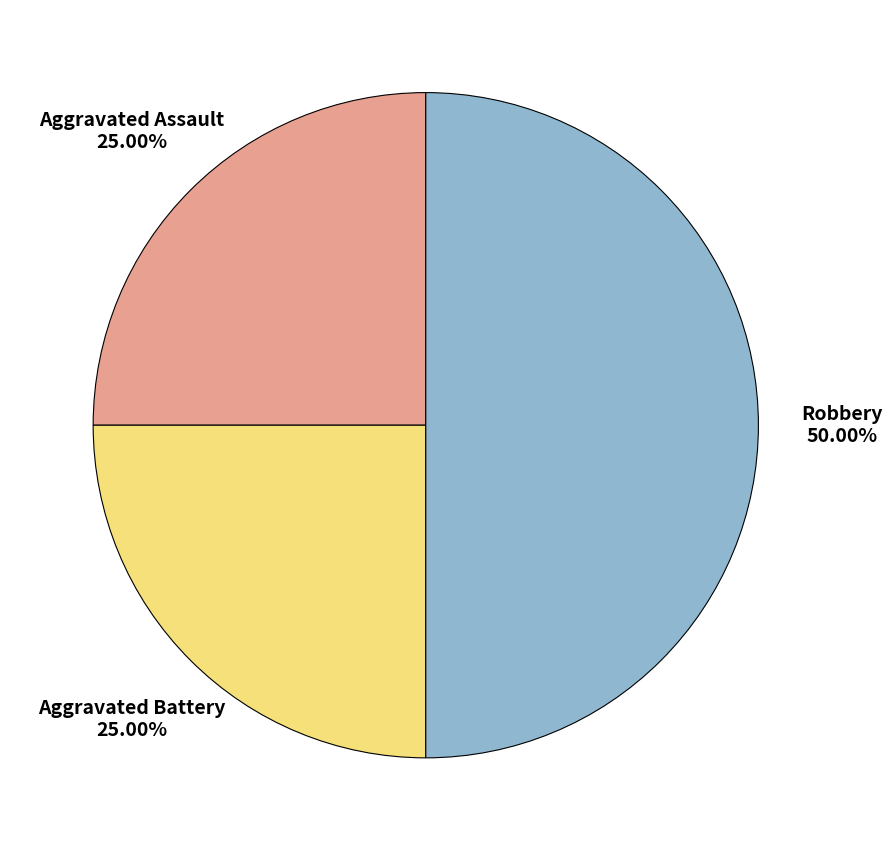

How many slices are in this pie chart?

3